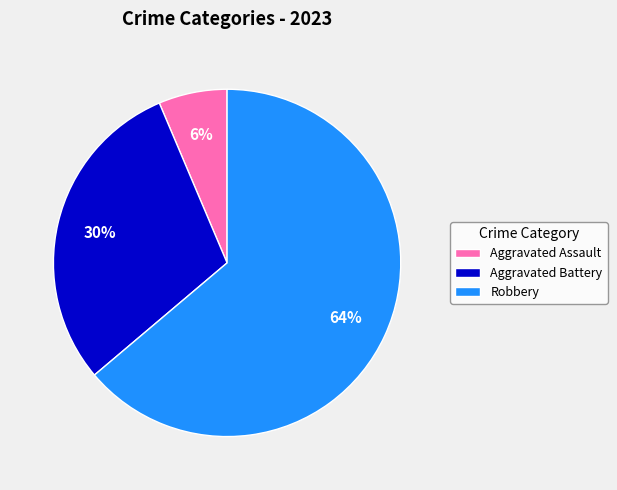

Is it true that Robbery is 64% of the pie?

True